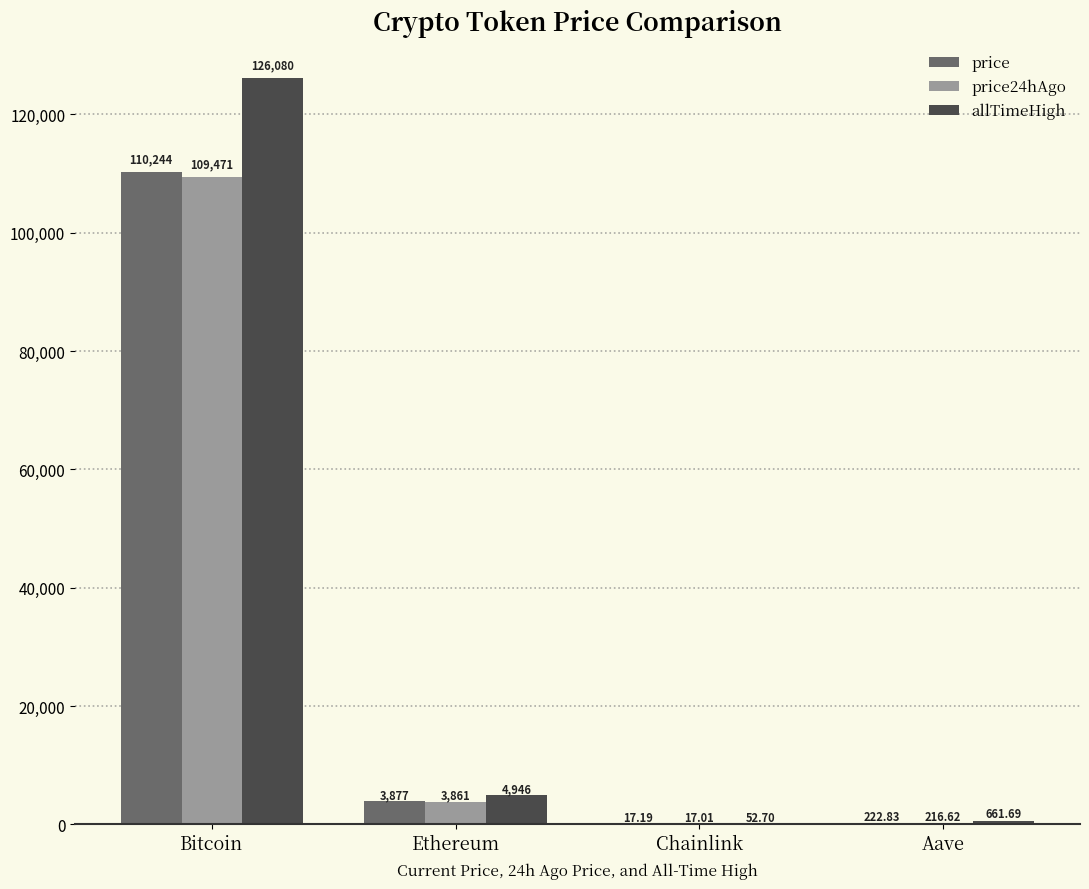

Which series has the largest total across all categories?

allTimeHigh